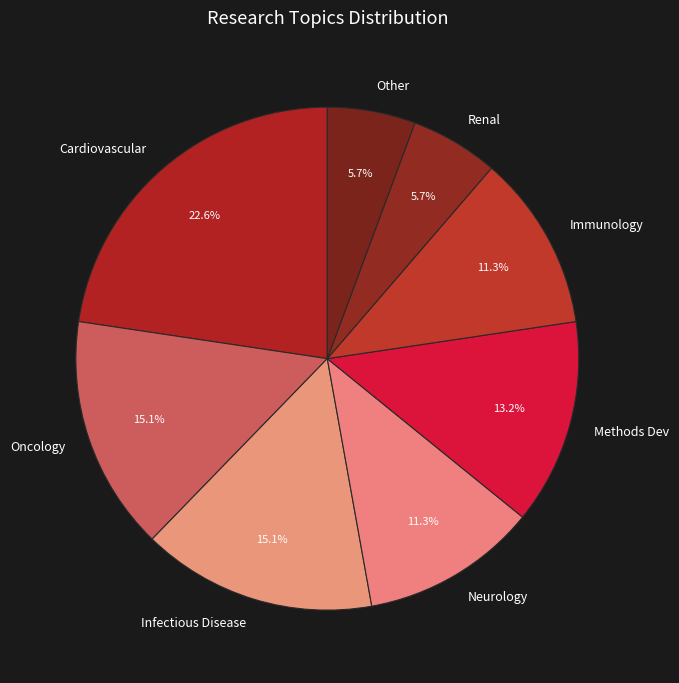

The Methods Dev slice represents 13% of the pie. True or false?

True